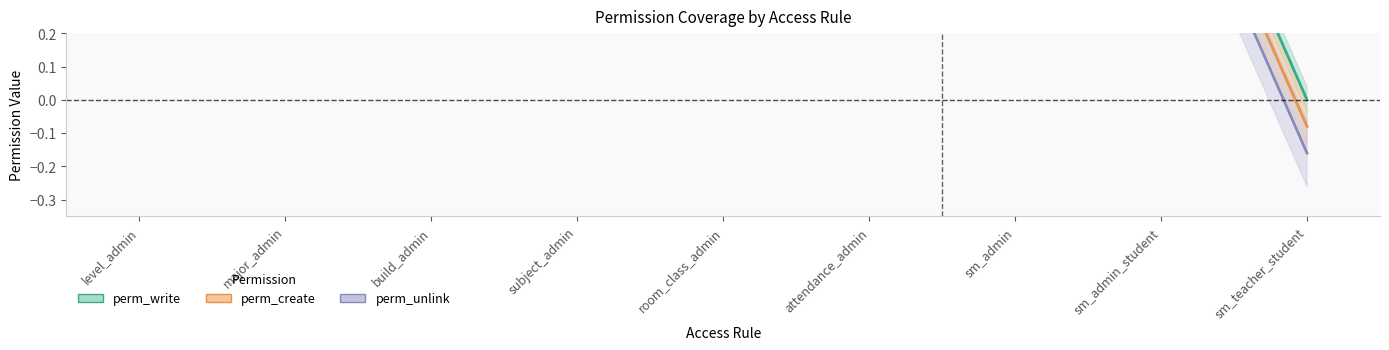

At sm_admin, list the series in order from largest to smallest.

perm_write, perm_create, perm_unlink